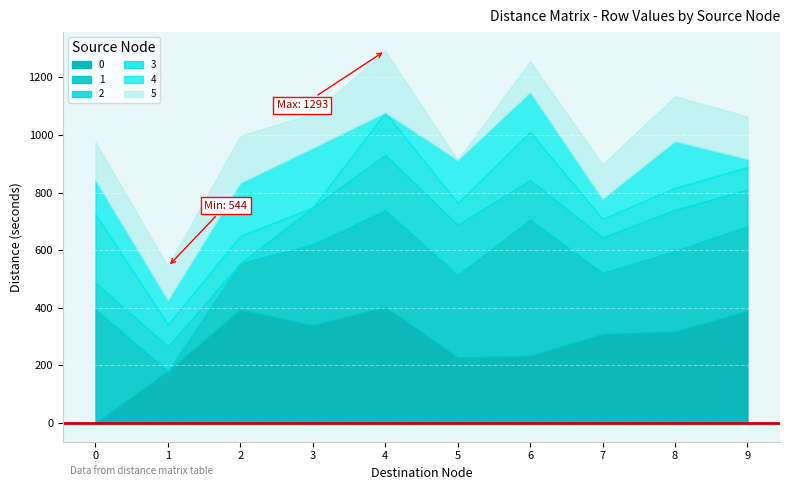

True or false: 4 has a value of 118.1 at 0.

True